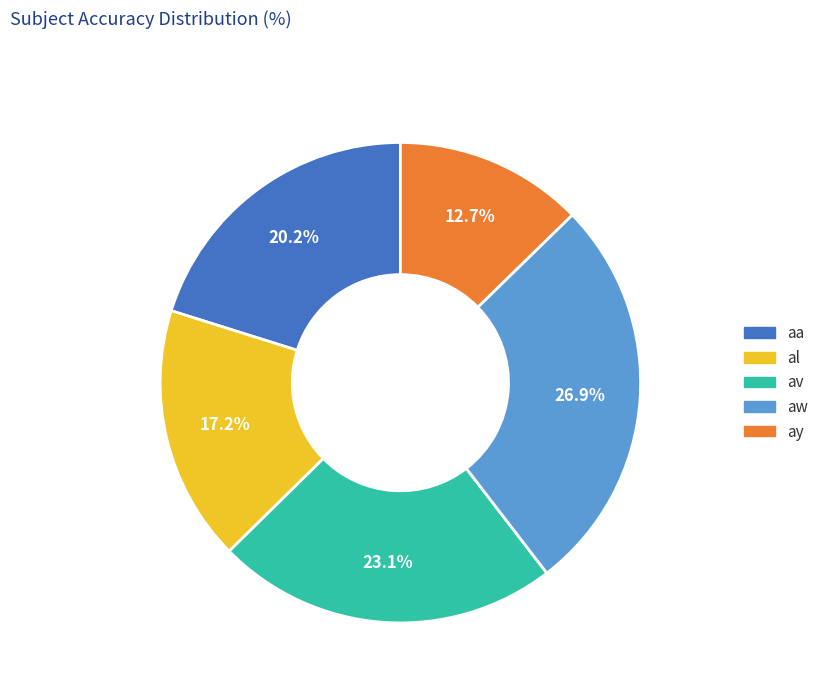

Which category has the biggest portion of the pie?

aw